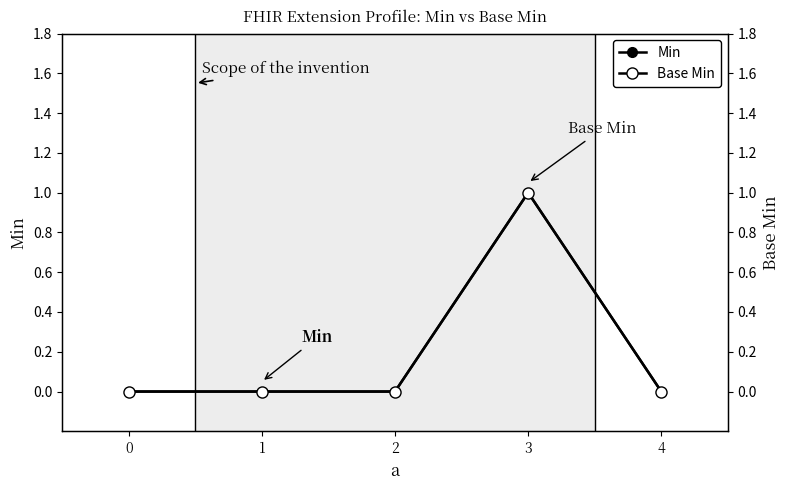

In Min, how many points are higher than both neighbors (excluding endpoints)?

1